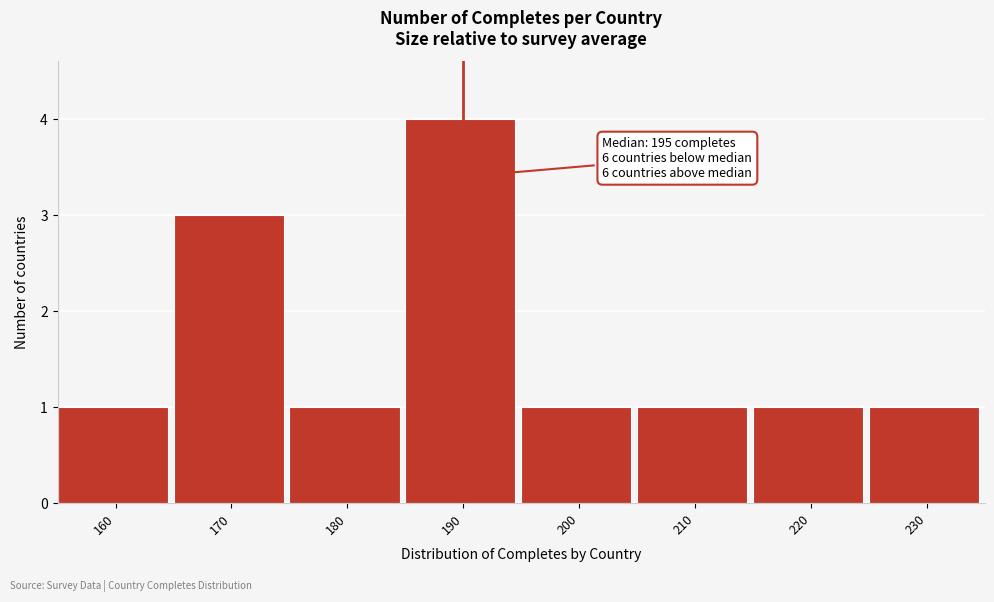

Reading left to right, list all the values displayed in this chart.

1	3	1	4	1	1	1	1